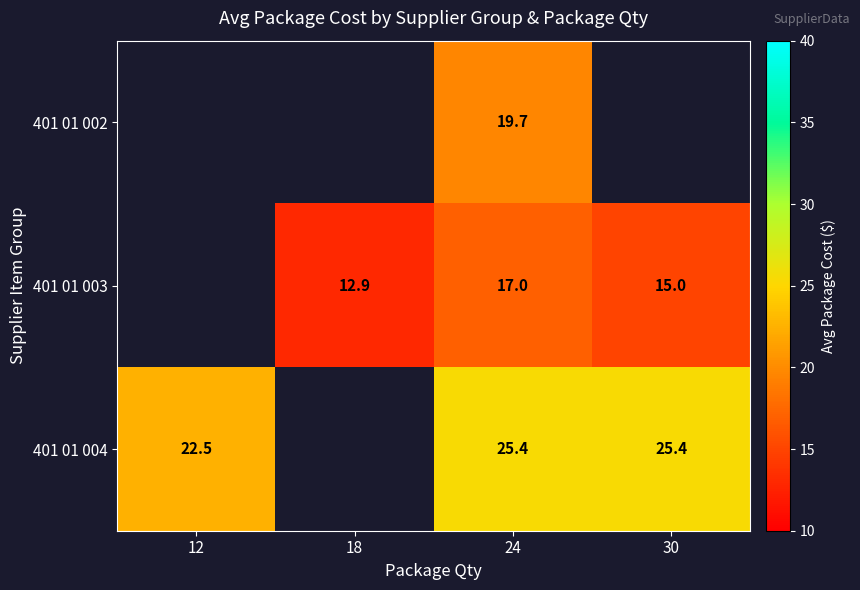

True or false: 401 01 004 has a value of 25.4 at 24.

True